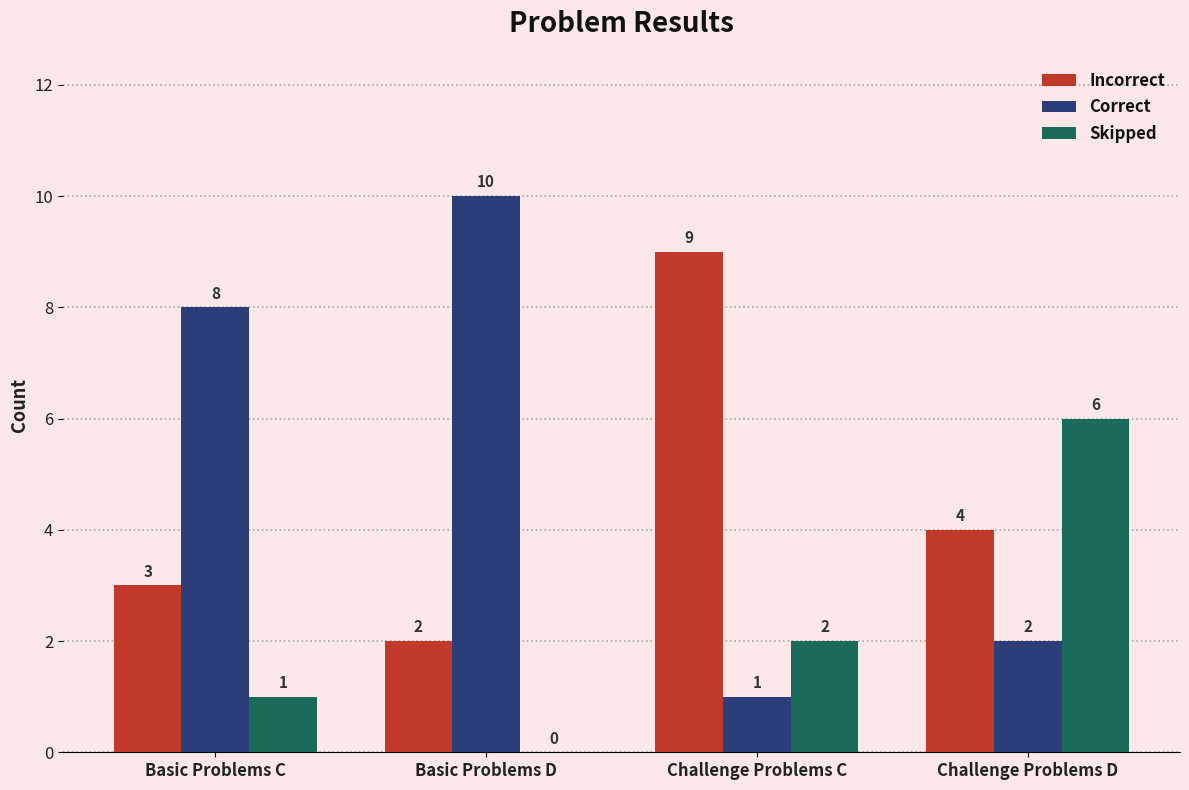

What value does the Incorrect series have at Basic Problems D?

2